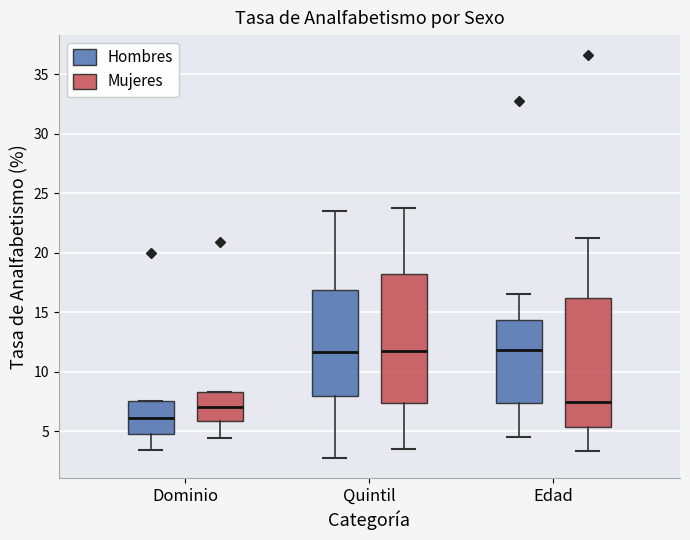

Reading left to right, transcribe this box plot: for each box, give where its median line is, the range the box spans, and where its two whiskers end, as read against the y-axis. The values are not printed on the chart, so give them approximately, as read against the axis.

Dominio (Hombres): median 6.0, box 5.0 to 7.5, whiskers 3.5 to 7.5
Dominio (Mujeres): median 7.0, box 6.0 to 8.5, whiskers 4.5 to 8.5
Quintil (Hombres): median 11.5, box 8.0 to 17.0, whiskers 3.0 to 23.5
Quintil (Mujeres): median 12.0, box 7.5 to 18.0, whiskers 3.5 to 23.5
Edad (Hombres): median 12.0, box 7.5 to 14.5, whiskers 4.5 to 16.5
Edad (Mujeres): median 7.5, box 5.5 to 16.0, whiskers 3.5 to 21.0